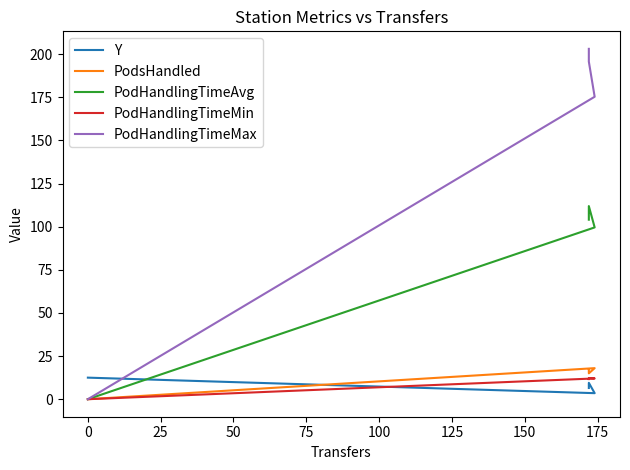

Reading right to left, what are all the values shown in this chart?

Y: 6.5	9.5	3.5	12.5
PodsHandled: 17.0	15.0	18.0	0.0
PodHandlingTimeAvg: 104.1	112.0	99.6	0.0
PodHandlingTimeMin: 11.7	12.3	12.0	0.0
PodHandlingTimeMax: 203.1	195.7	175.4	0.0